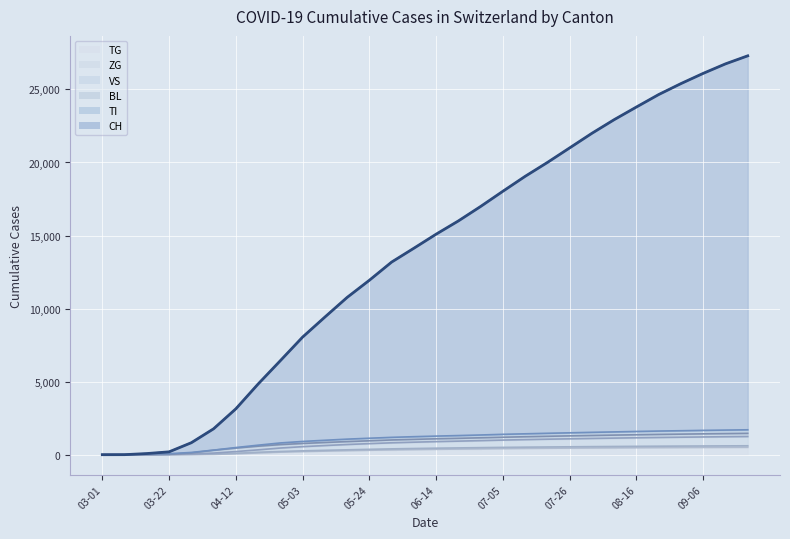

Between ZG and 11, which series saw the biggest shift?

CH